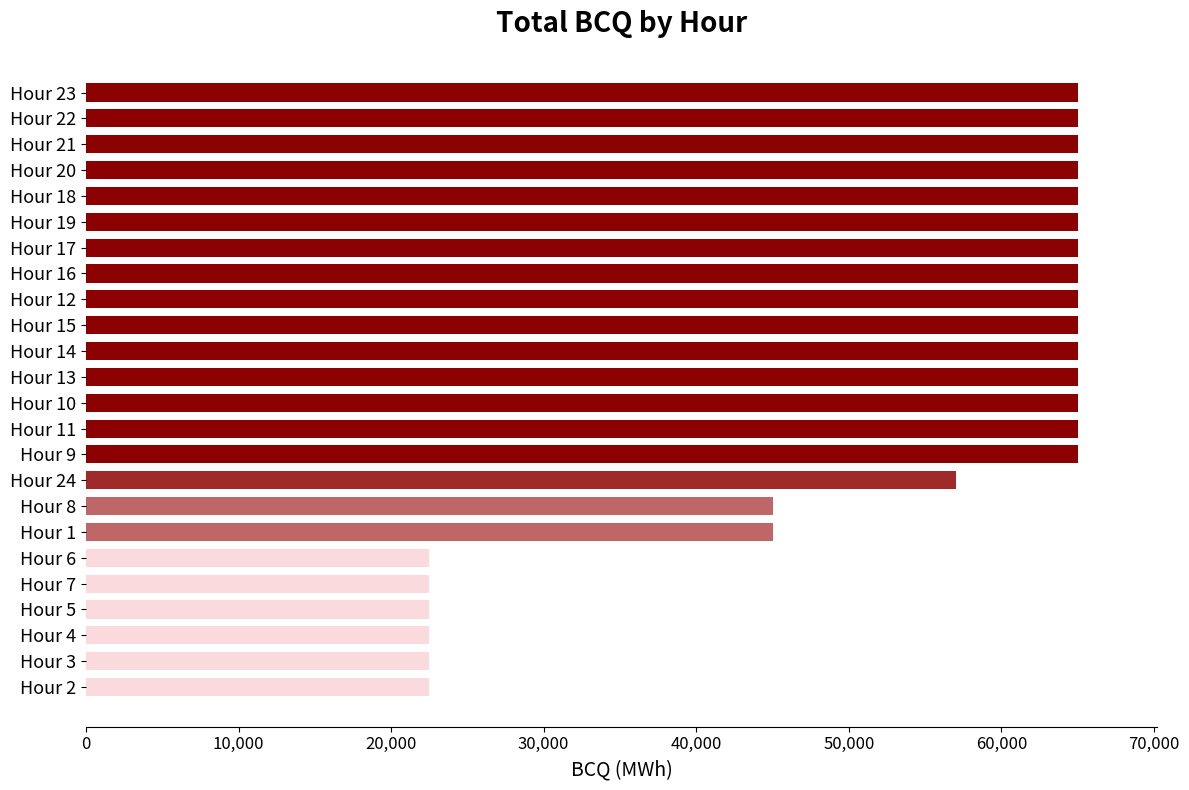

Reading bottom to top, extract all data points from this chart.

Hour 2=22500	Hour 3=22500	Hour 4=22500	Hour 5=22500	Hour 7=22500	Hour 6=22500	Hour 1=45000	Hour 8=45000	Hour 24=57000	Hour 9=65000	Hour 11=65000	Hour 10=65000	Hour 13=65000	Hour 14=65000	Hour 15=65000	Hour 12=65000	Hour 16=65000	Hour 17=65000	Hour 19=65000	Hour 18=65000	Hour 20=65000	Hour 21=65000	Hour 22=65000	Hour 23=65000